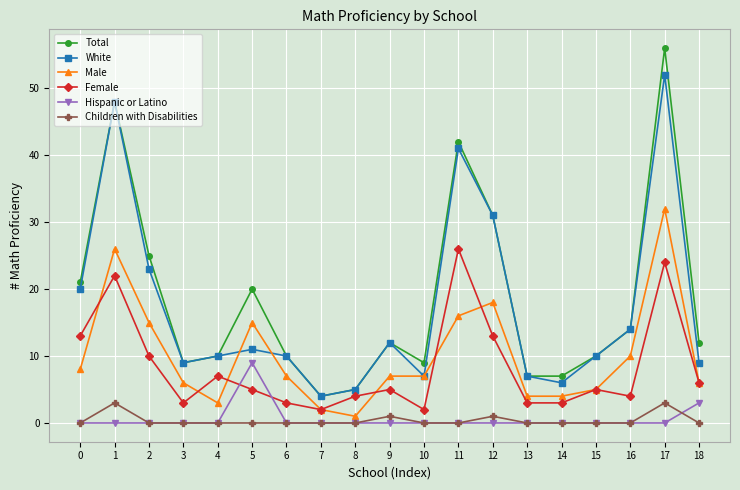

Rank the series by their maximum value, from lowest to highest.

Children with Disabilities, Hispanic or Latino, Female, Male, White, Total